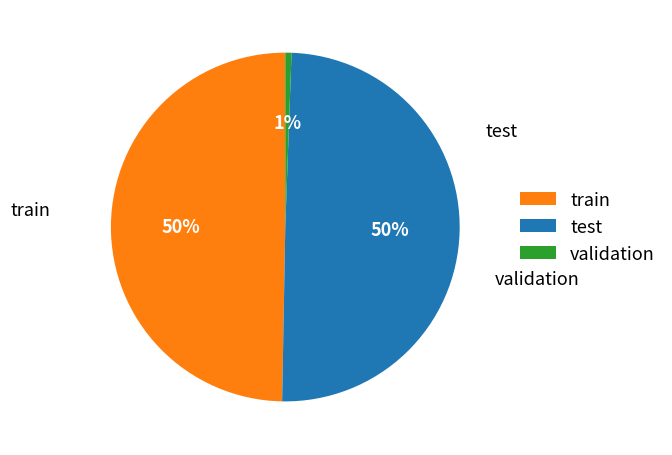

Does validation account for over 50% of the chart?

No